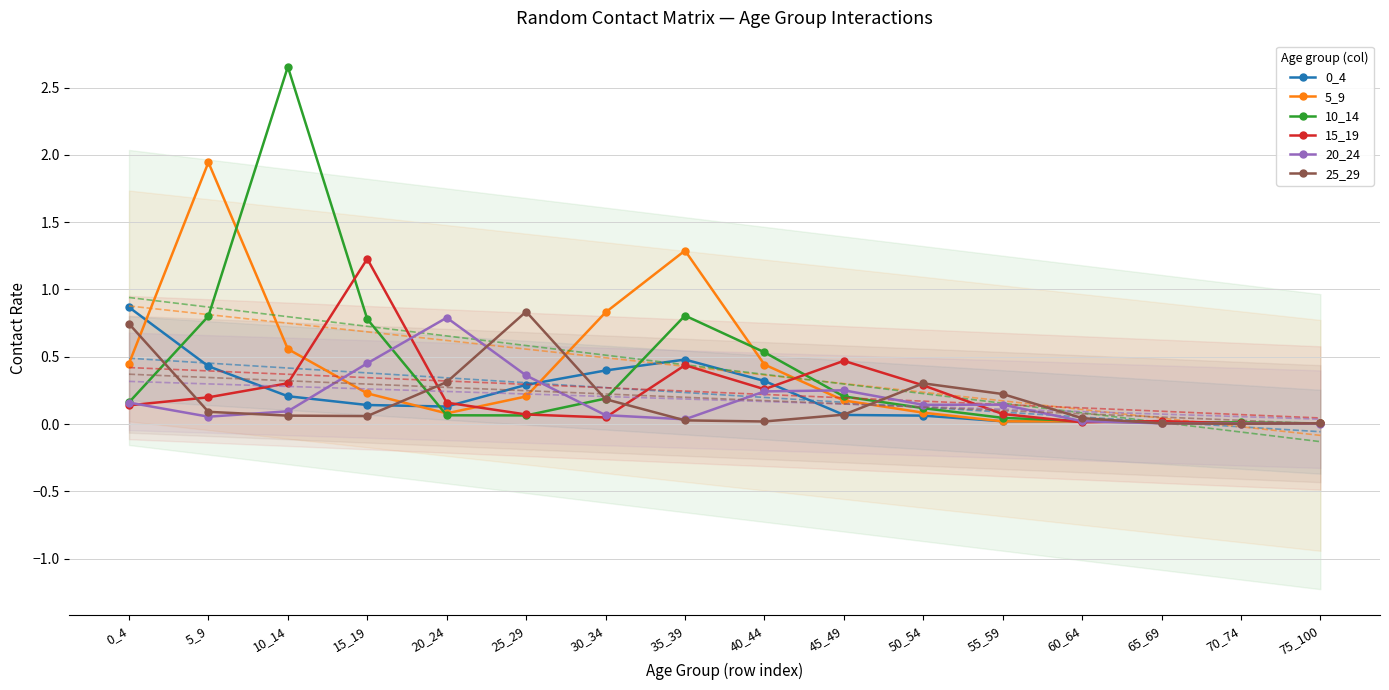

Rank the categories by 5_9 value from highest to lowest.

5_9, 35_39, 30_34, 10_14, 0_4, 40_44, 15_19, 25_29, 45_49, 50_54, 20_24, 55_59, 60_64, 65_69, 70_74, 75_100